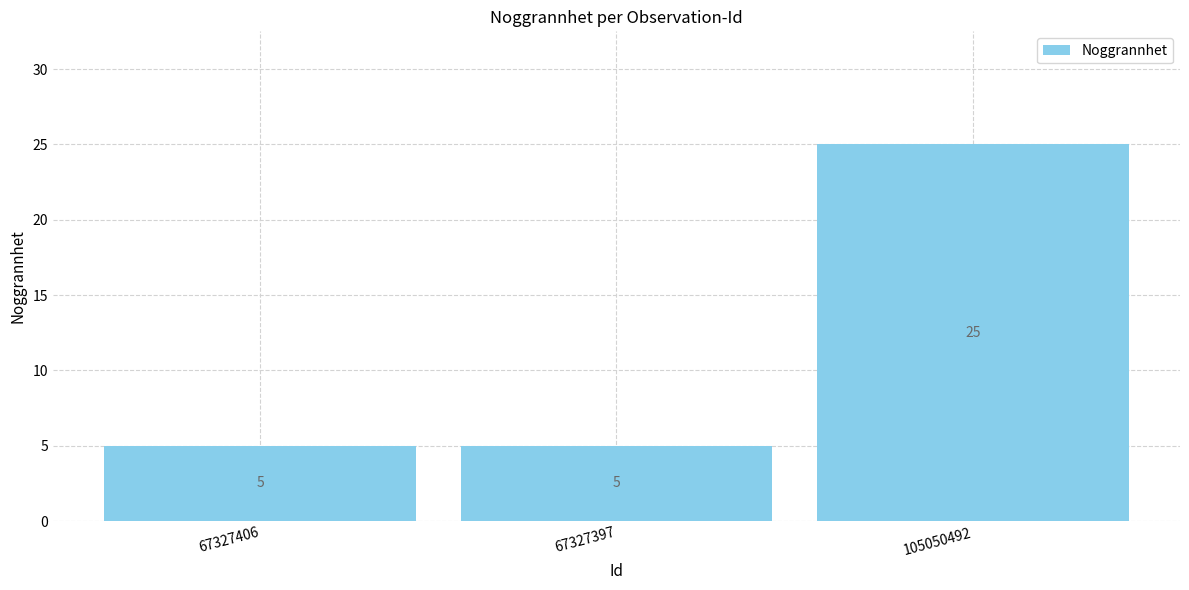

True or false: the data shows 5 at 67327406.

True